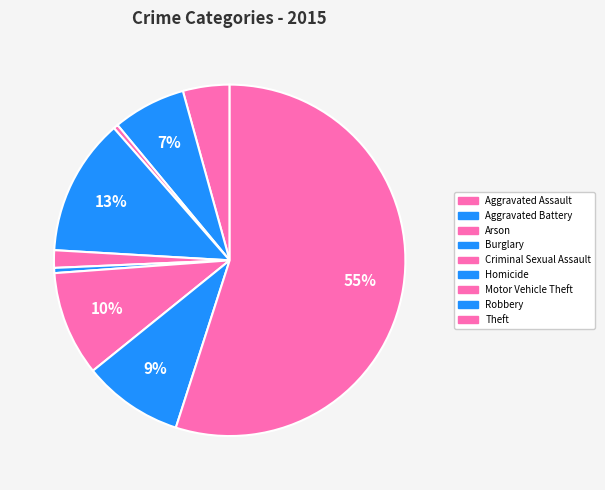

What is the largest slice in the pie chart?

Theft